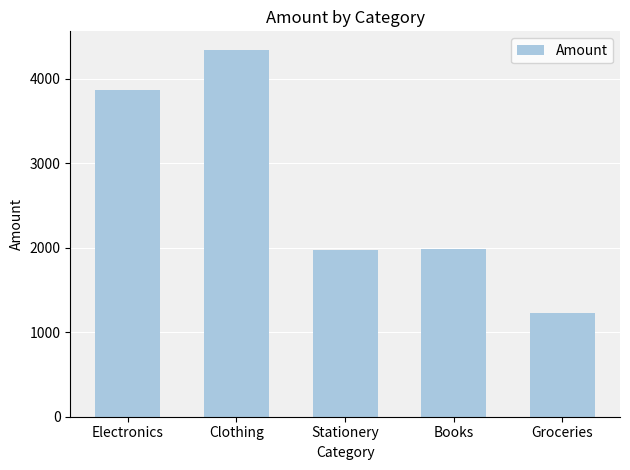

What value does the data have at Electronics?

3868.7